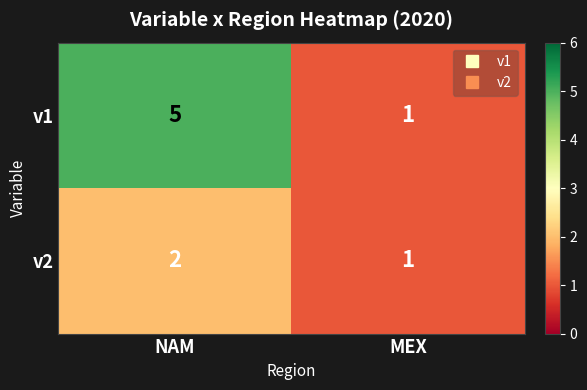

Reading left to right, list all the values displayed in this chart.

v1: 5	1
v2: 2	1